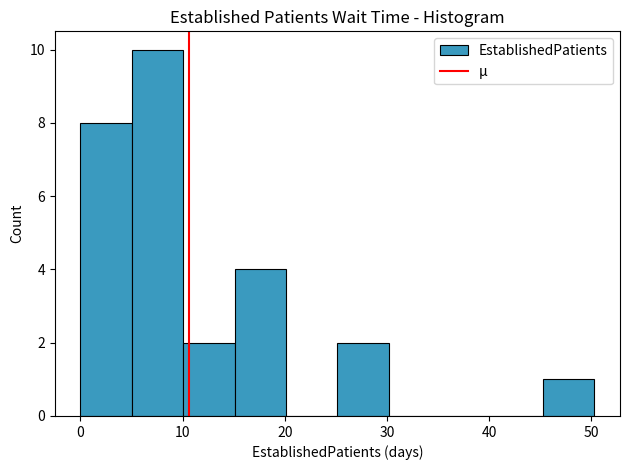

How tall is the bar that spans 45 to 50 on the x-axis? Neither the bar edges nor the heights are printed on the chart, so give them approximately, as read against the axes.

1